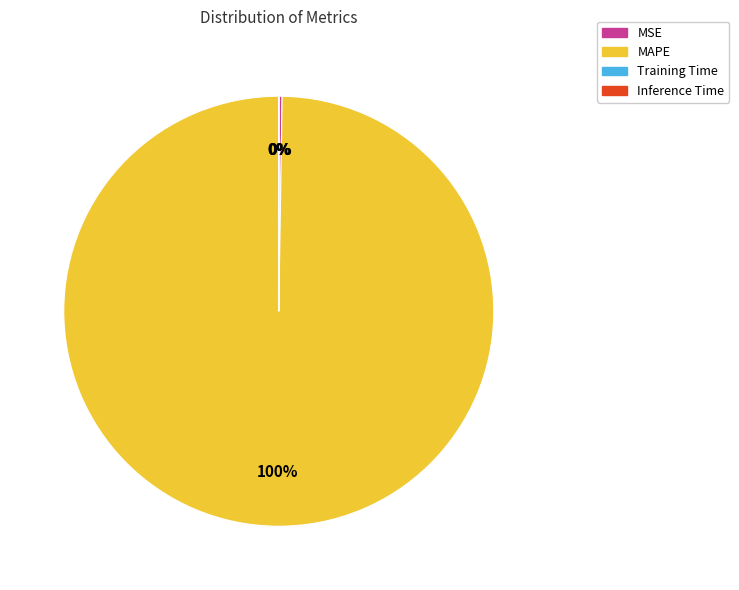

What is the majority slice?

MAPE